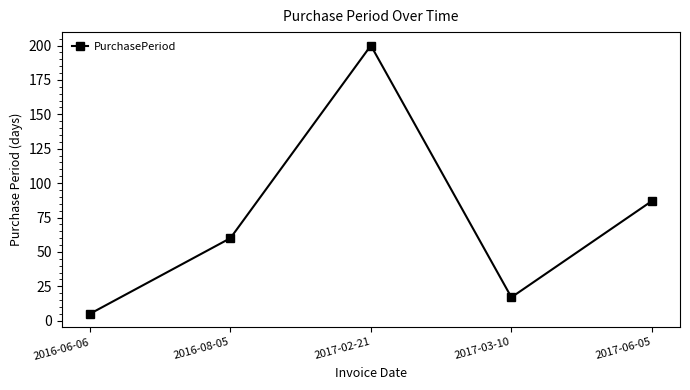

Between 2017-02-21 and 2017-03-10, which is larger?

2017-02-21